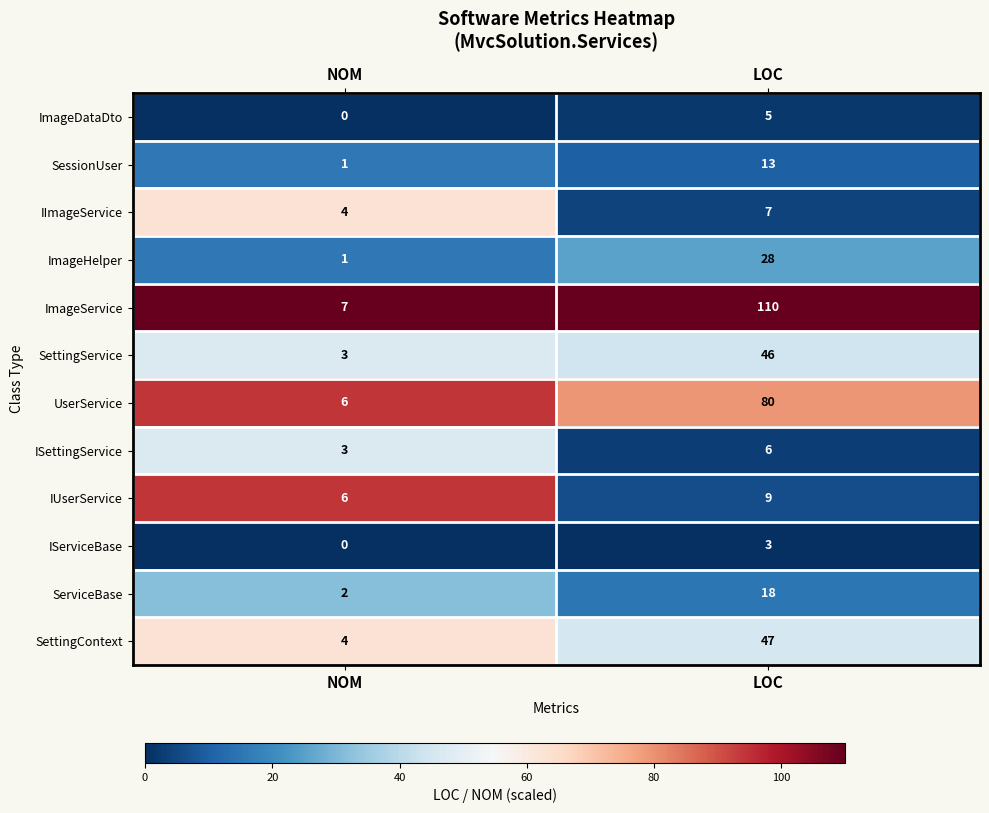

Which series has the largest total across all categories?

ImageService